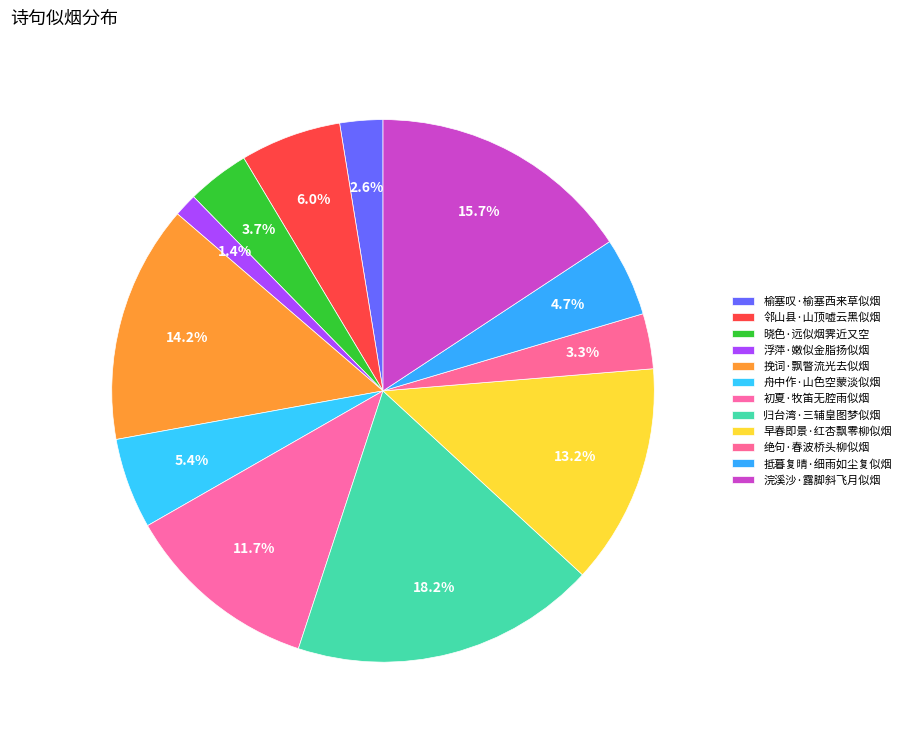

Rank the categories by value from highest to lowest.

归台湾·三辅皇图梦似烟, 浣溪沙·露脚斜飞月似烟, 挽词·飘瞥流光去似烟, 早春即景·红杏飘零柳似烟, 初夏·牧笛无腔雨似烟, 邻山县·山顶嘘云黑似烟, 舟中作·山色空蒙淡似烟, 抵暮复晴·细雨如尘复似烟, 晓色·远似烟霁近又空, 绝句·春波桥头柳似烟, 榆塞叹·榆塞西来草似烟, 浮萍·嫩似金脂扬似烟